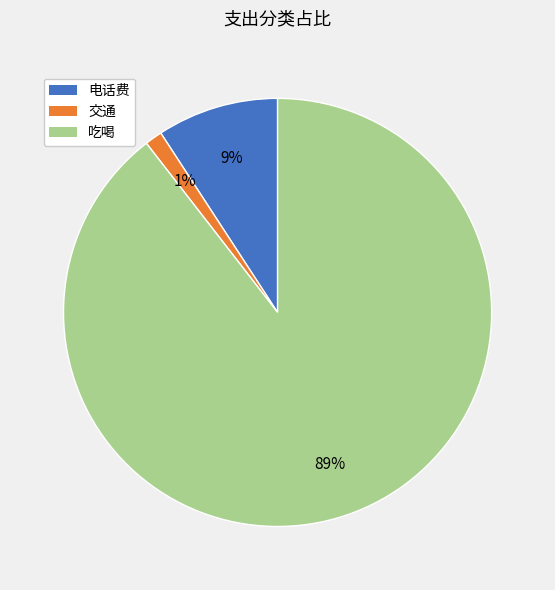

To the nearest percent, what portion does 电话费 represent?

9%